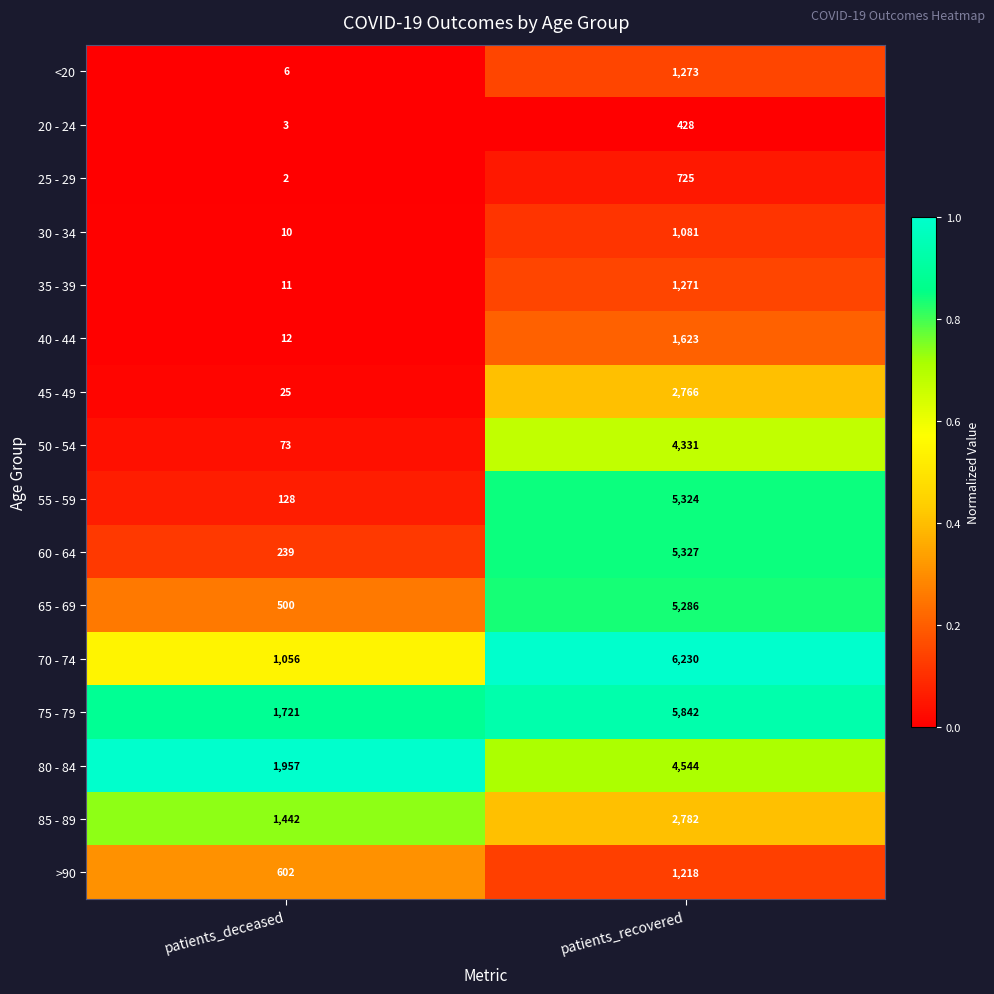

Is it true that 85 - 89 equals 2782 at patients_recovered?

True